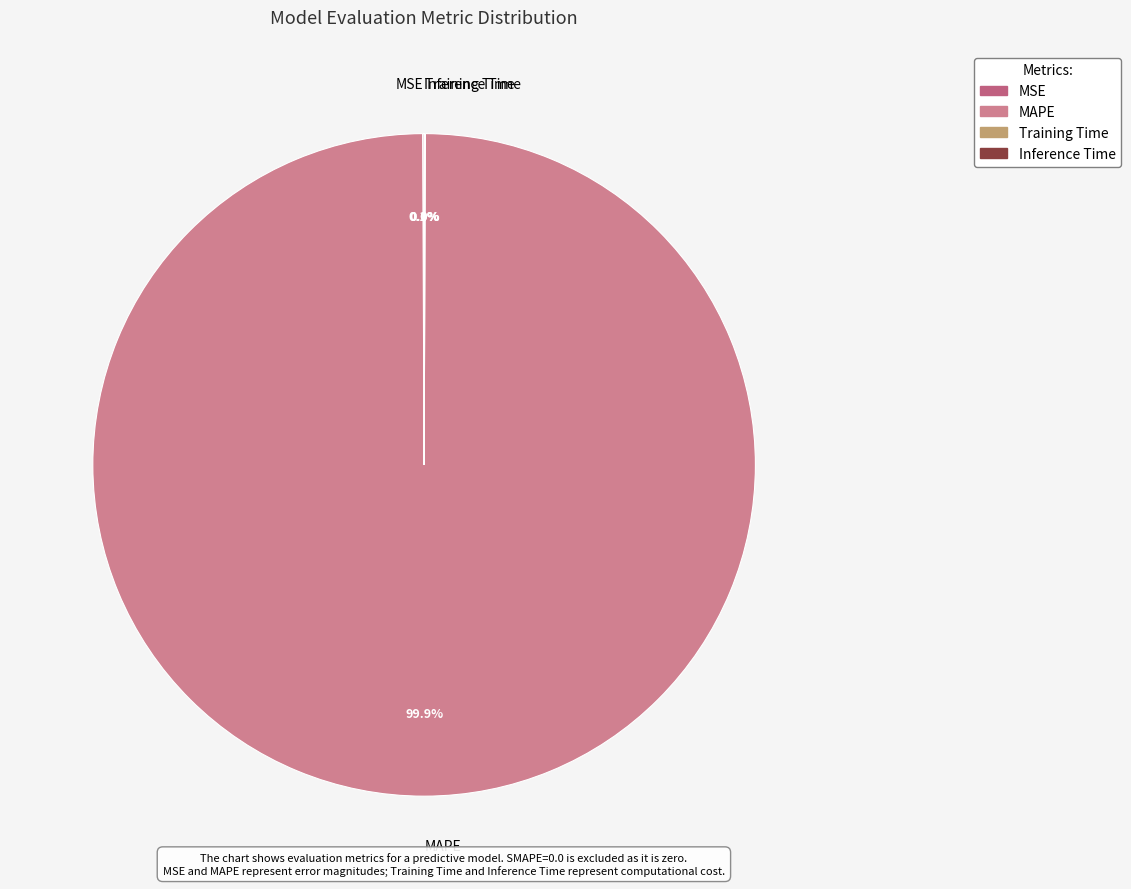

Do MAPE and Training Time together represent more than half of the pie?

Yes